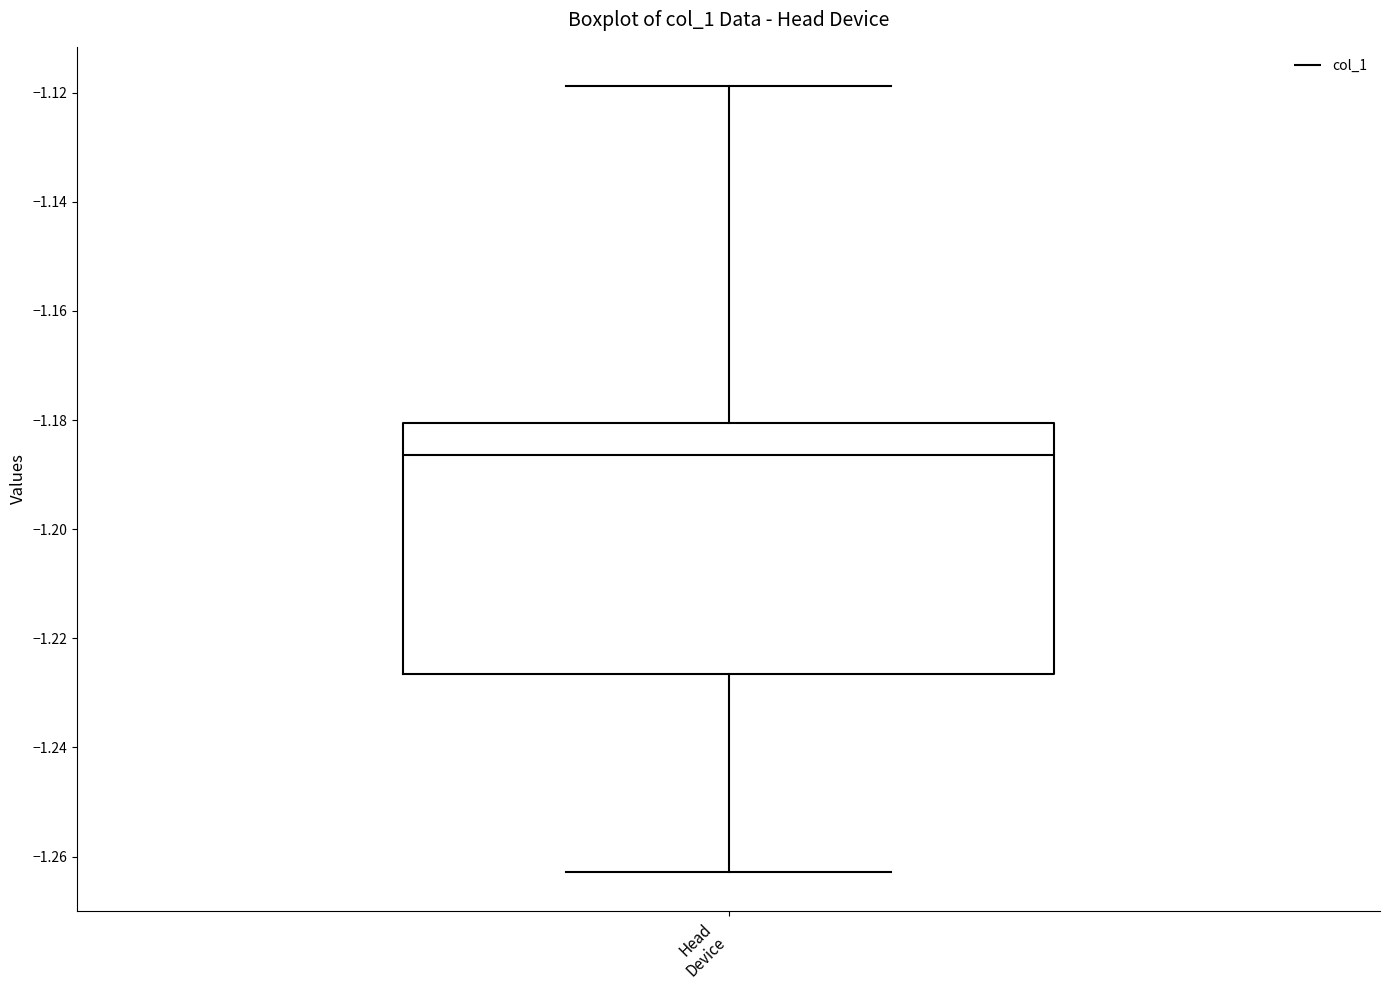

Where is the lower edge of the box for Head Device on the y-axis? The values are not printed on the chart, so give them approximately, as read against the axis.

-1.226